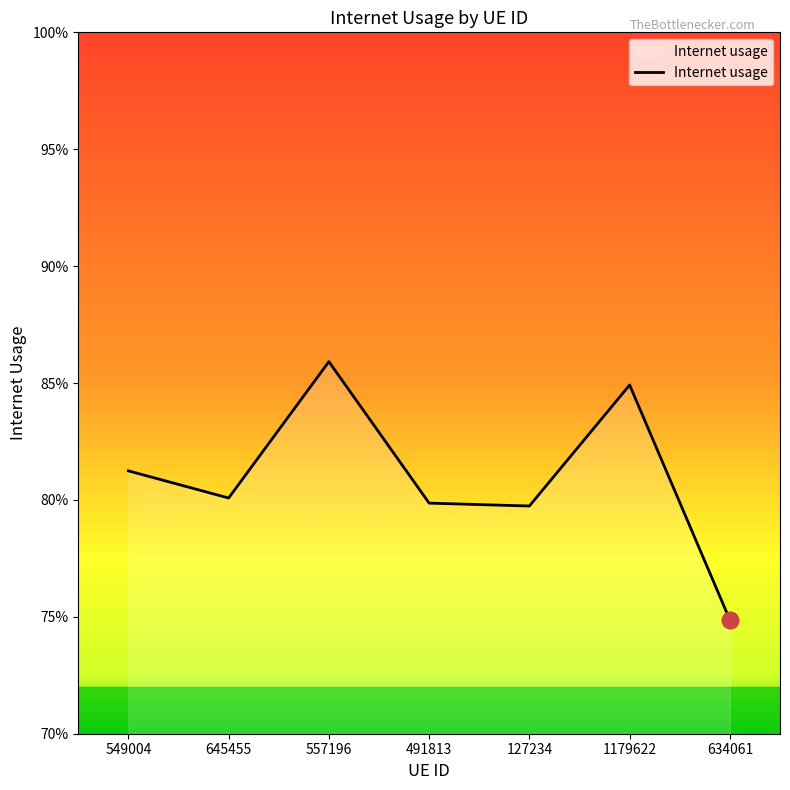

Reading left to right, list all the values displayed in this chart.

0.8	0.8	0.9	0.8	0.8	0.8	0.7